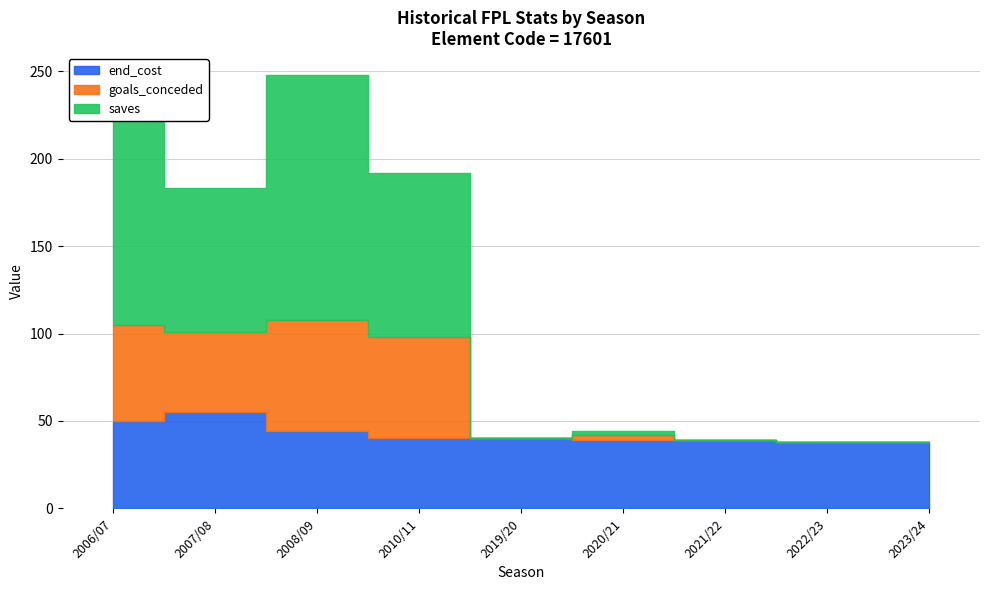

What is the difference between the maximum and minimum values in the end_cost series?

17